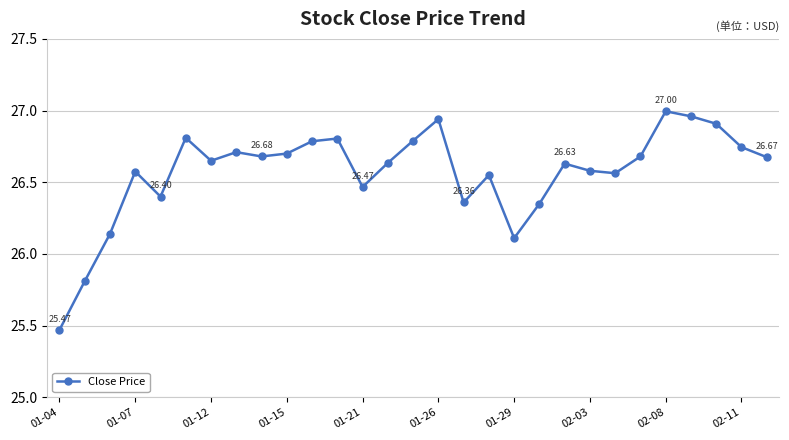

What is the sum of all values?

770.5